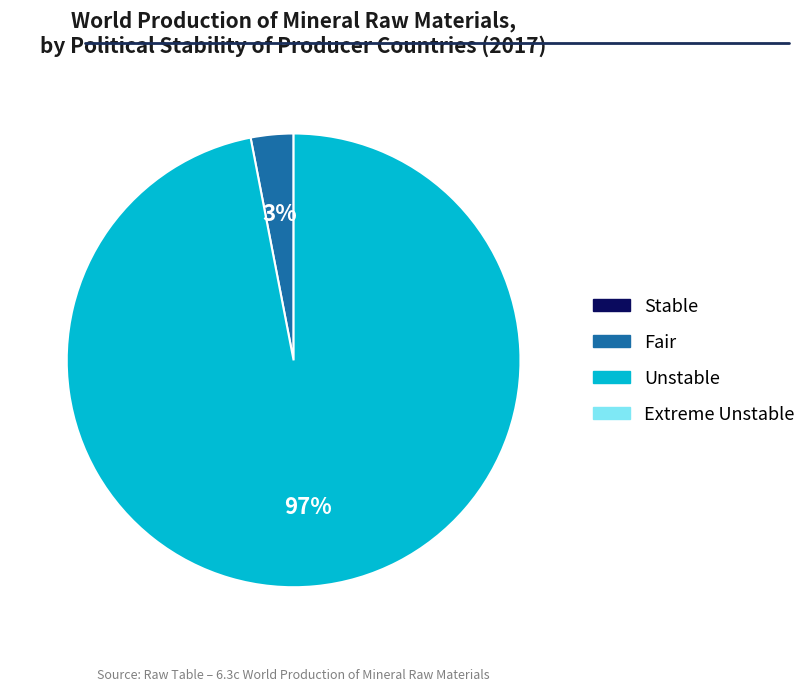

To the nearest percent, what is the difference between the largest and smallest slice percentages?

94%